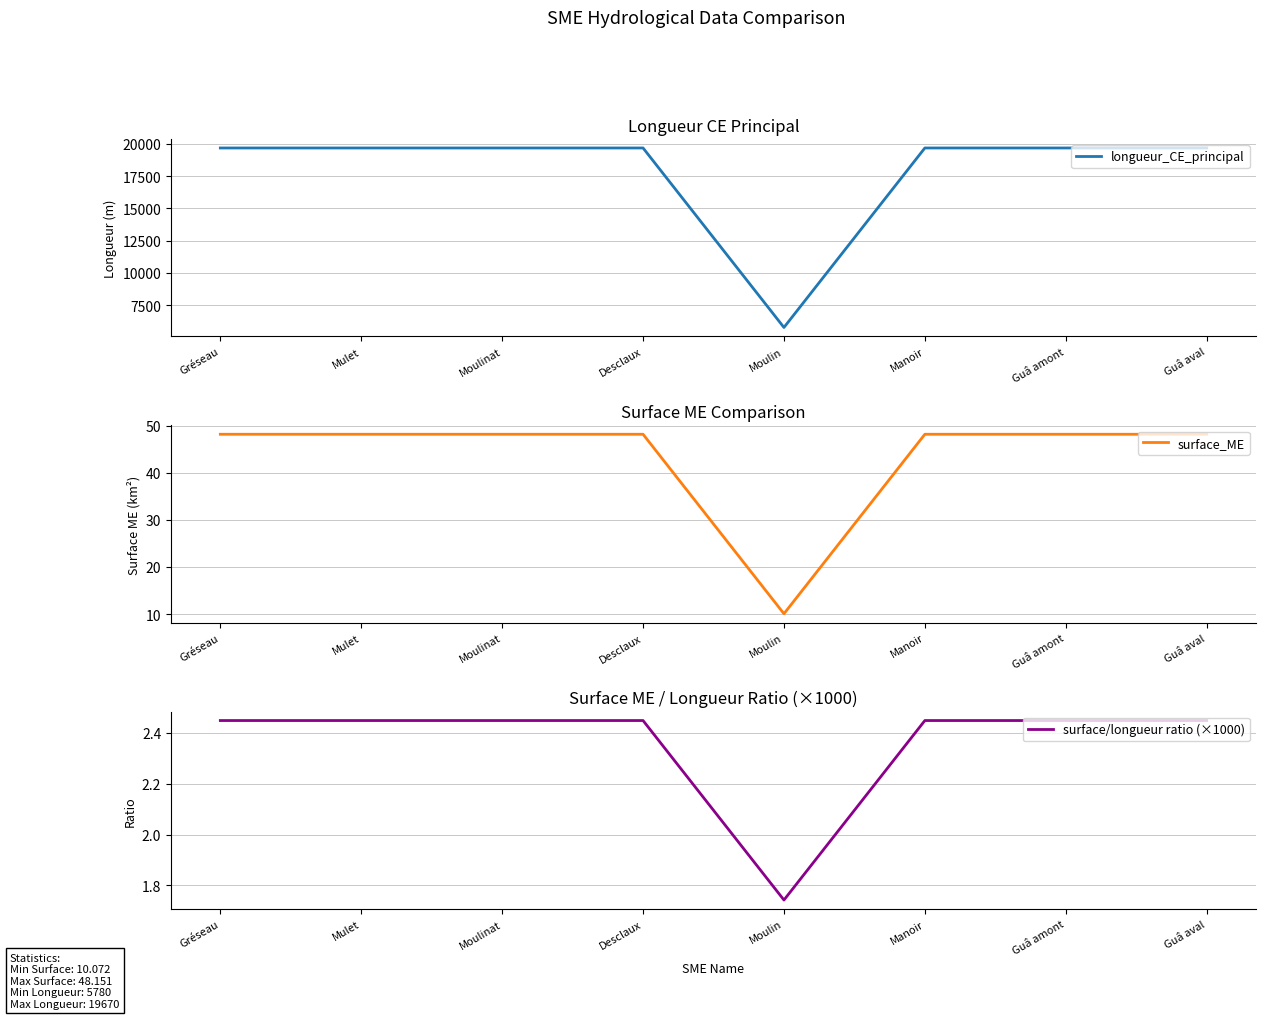

What is the approximate value of surface/longueur ratio (×1000) at Desclaux?

2.4